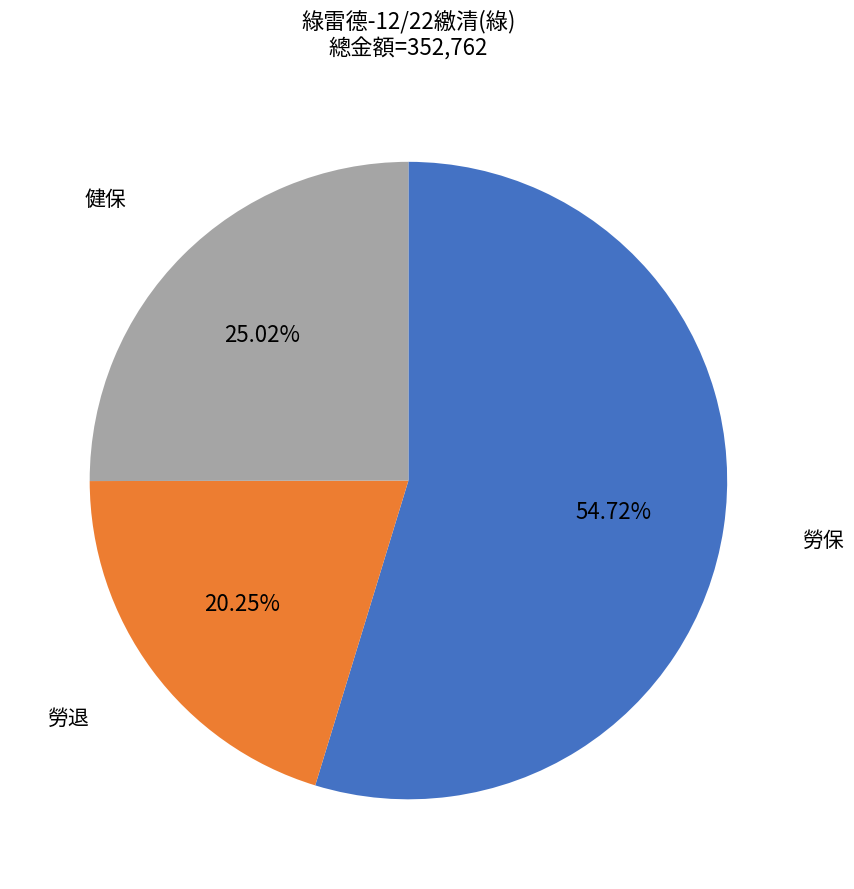

Count the number of slices in the pie.

3